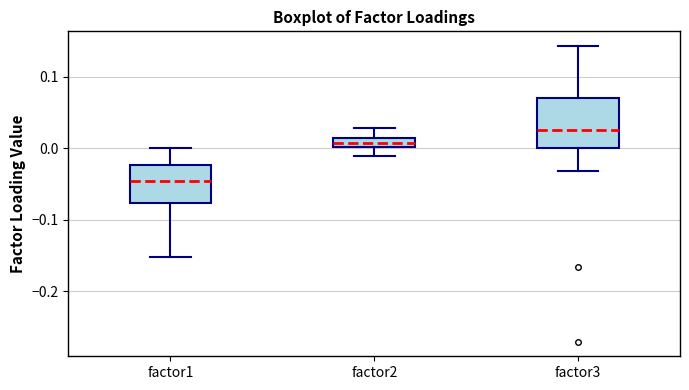

Comparing the boxes themselves (not the whiskers), which one is the tallest?

factor3